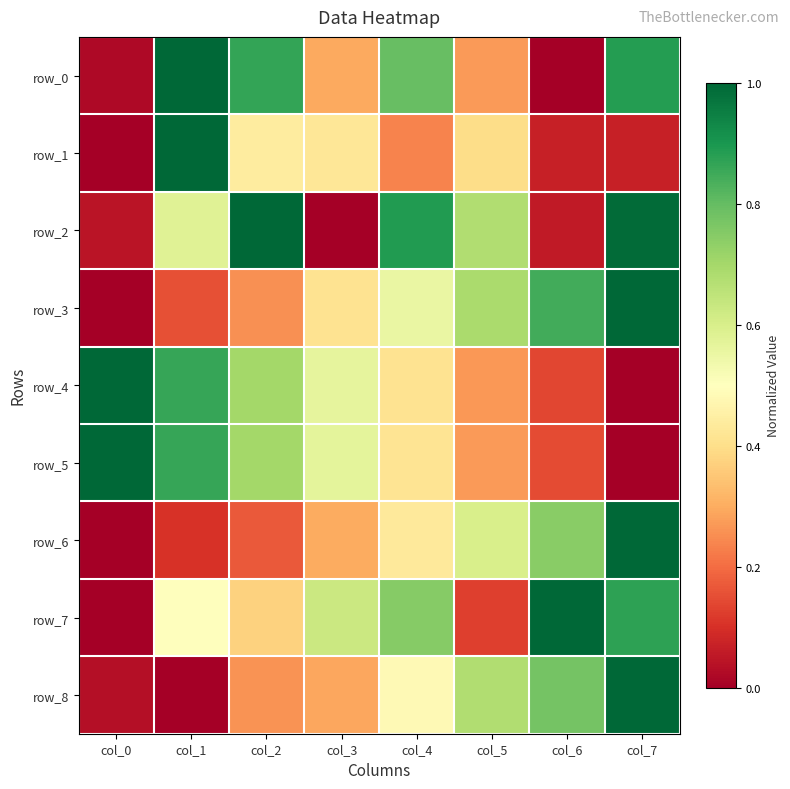

Which series has the widest spread of values?

row_0